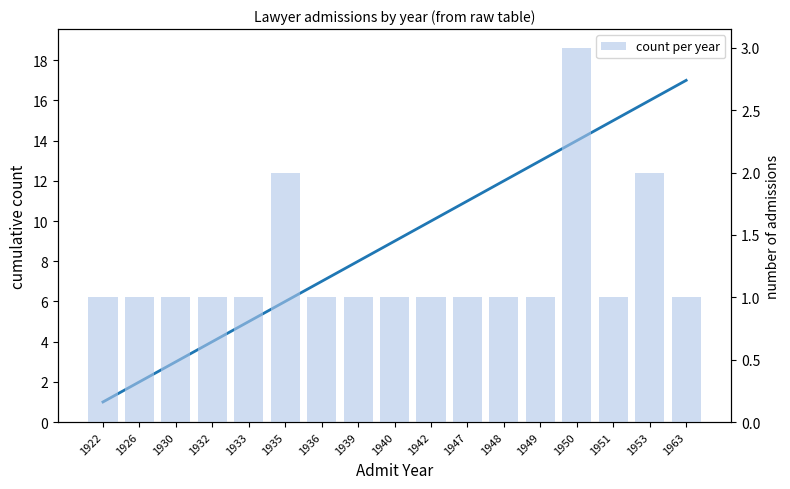

Read the count per year value at 1939.

1